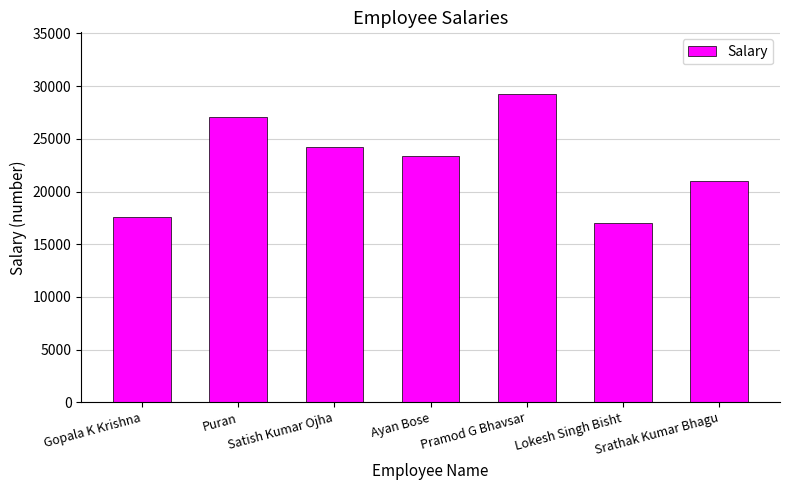

What position from the right is Satish Kumar Ojha?

5